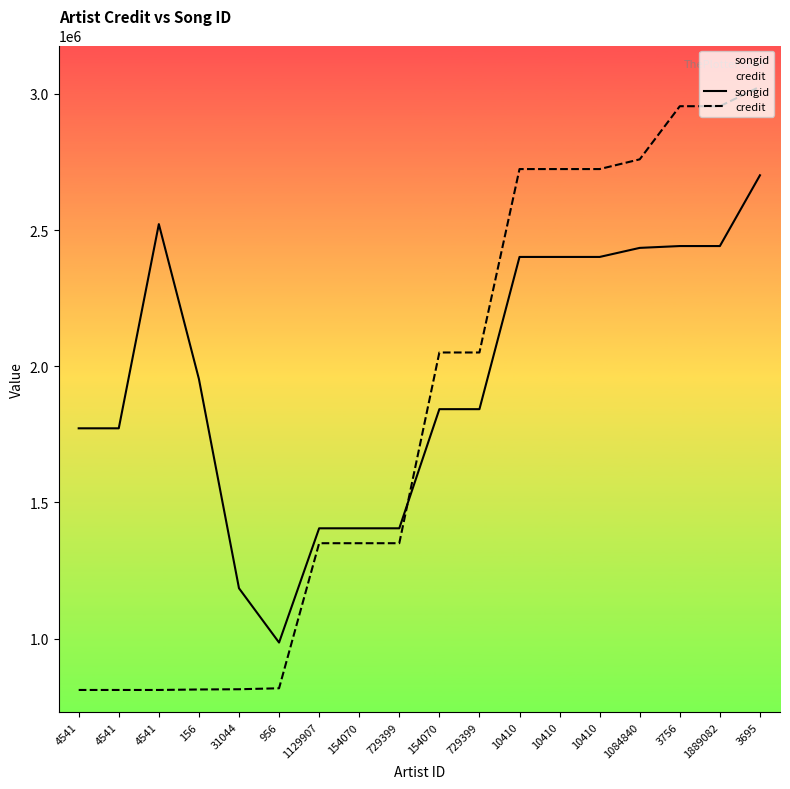

What is the difference between the highest and lowest values at 1129907?

54726